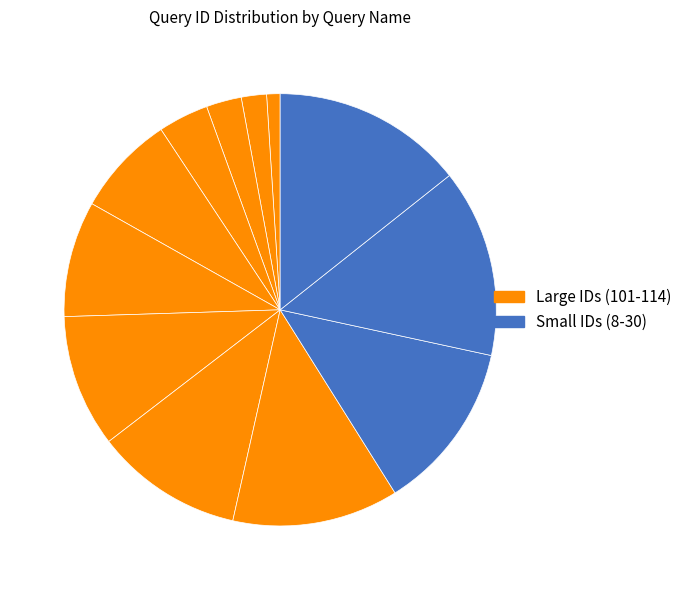

Which slice is the smallest?

query_10038.rq